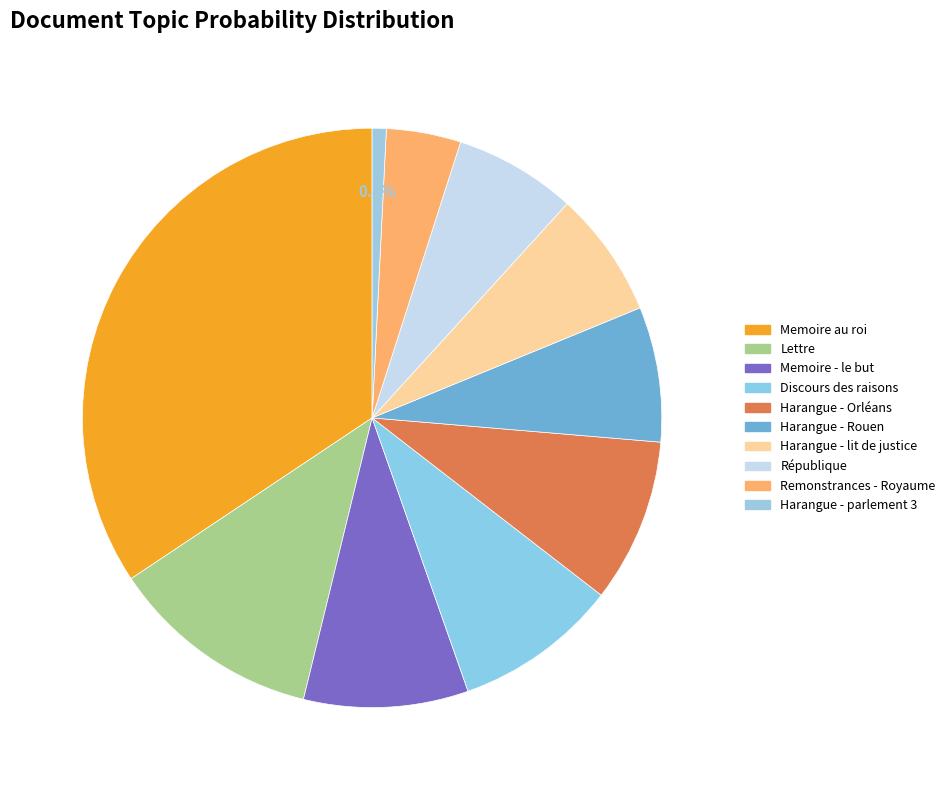

Is the sum of Harangue - lit de justice and Harangue - parlement 3 greater than half?

No